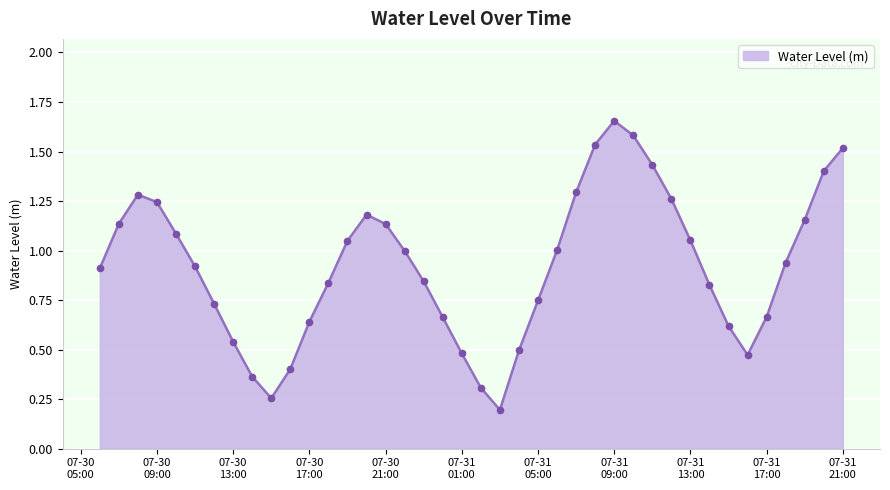

What is the value of the 22nd point from the left?

0.2